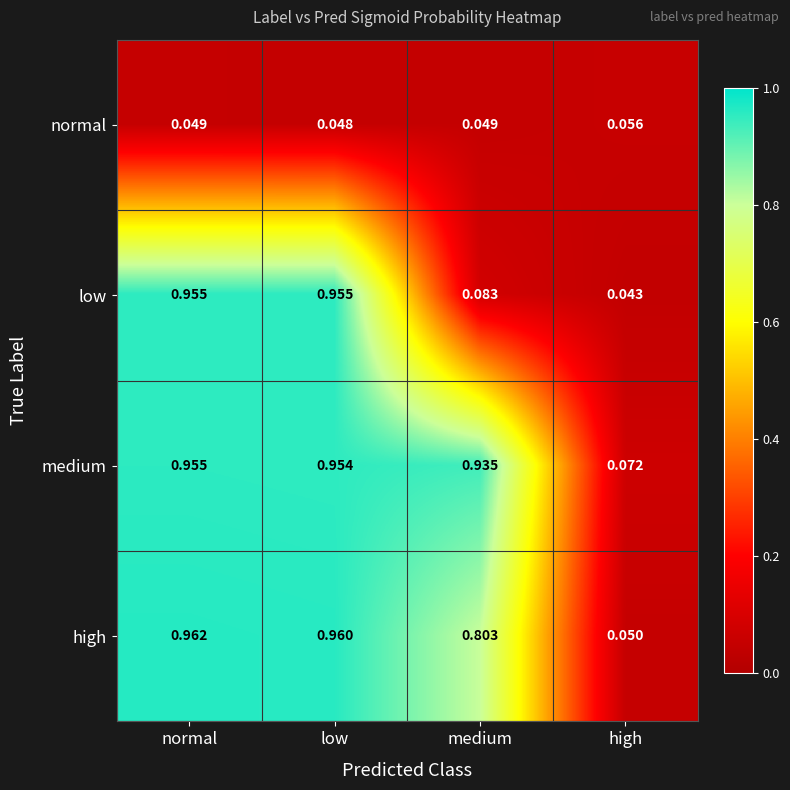

Between medium and high, which series saw the biggest shift?

medium